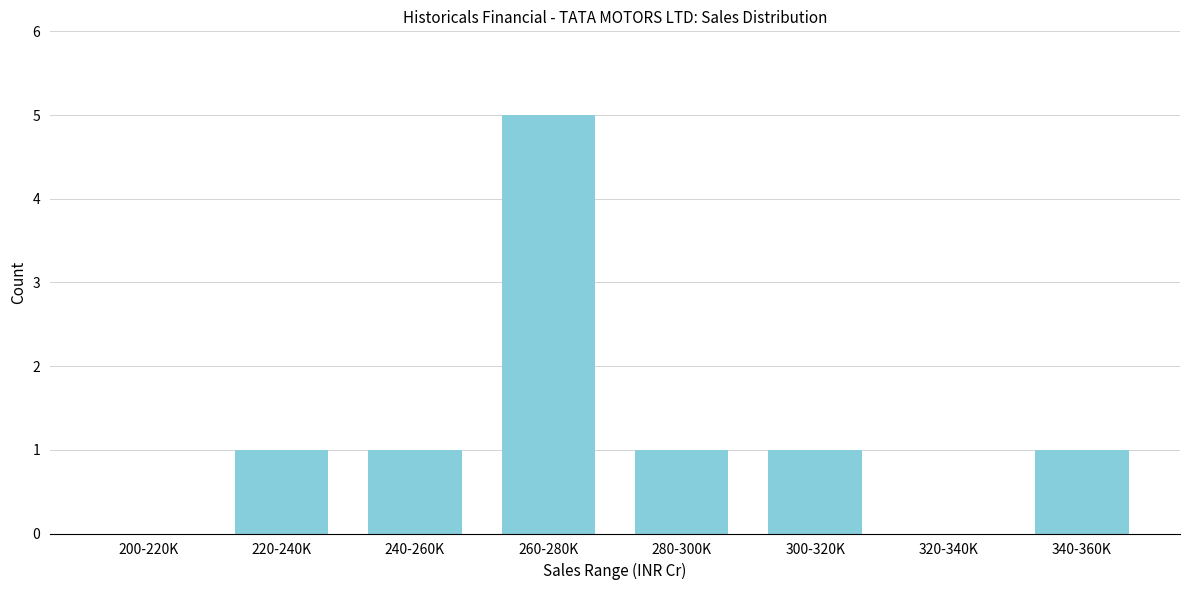

Reading left to right, transcribe all the data shown in this chart.

200-220K=0	220-240K=1	240-260K=1	260-280K=5	280-300K=1	300-320K=1	320-340K=0	340-360K=1